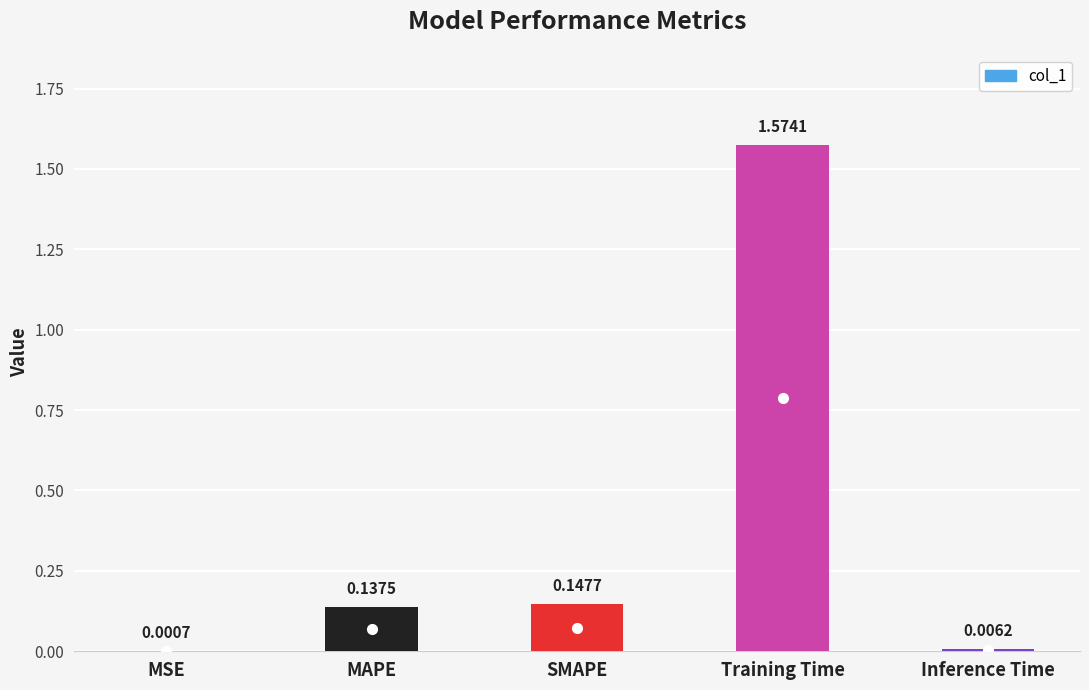

What is the sum of the values at SMAPE and MAPE?

0.3